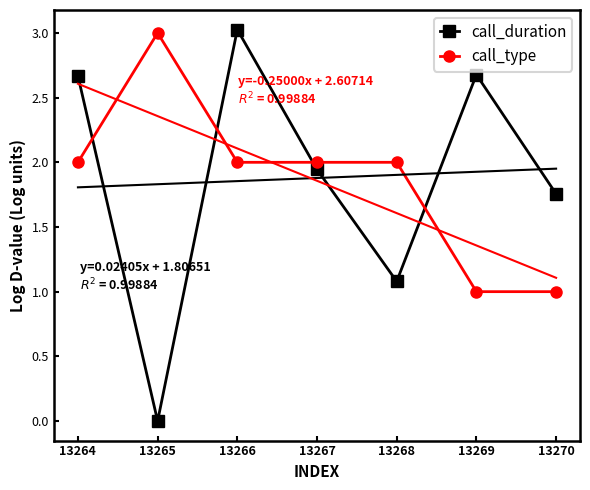

Which category has the highest value in the call_duration series?

13266